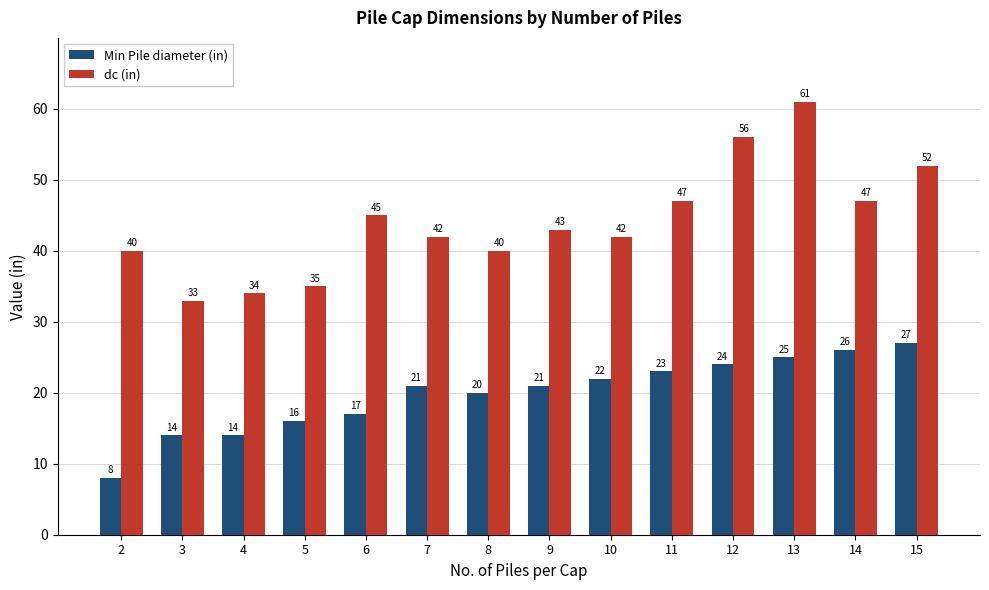

Read the dc (in) value at 15, to the nearest 10.

50